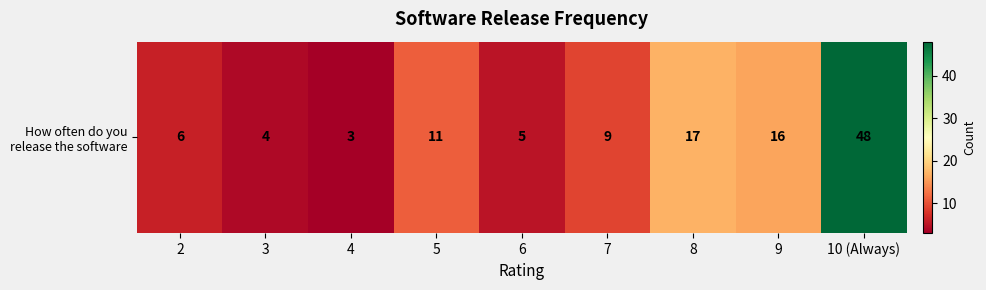

Which label corresponds to the largest value in the chart?

10 (Always)